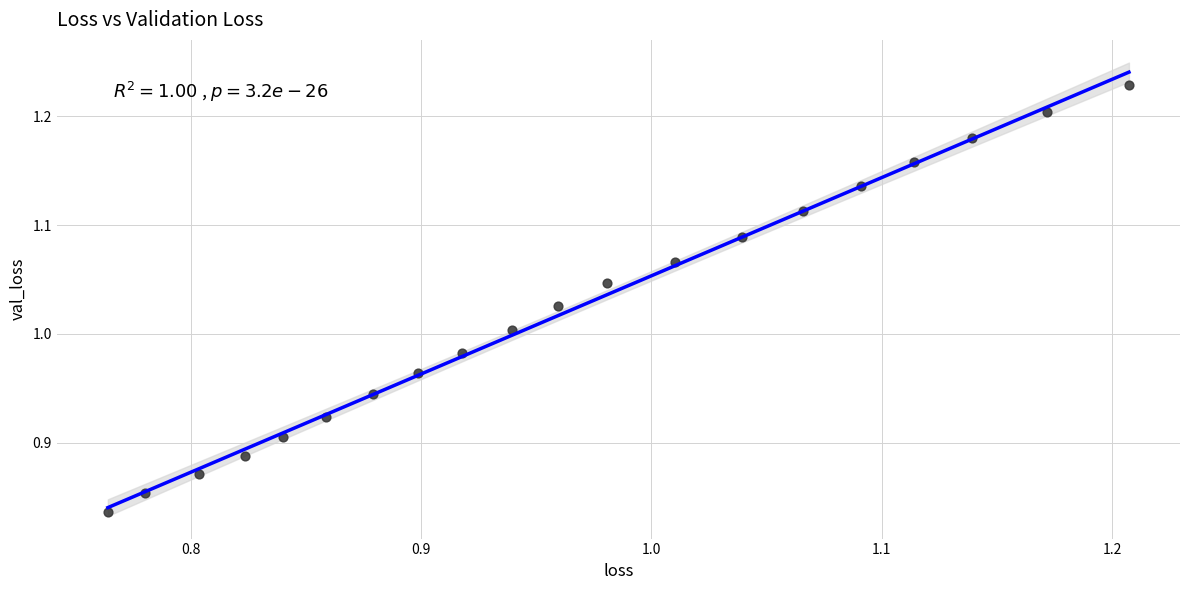

What is the range of Y values (max minus min)?

0.4